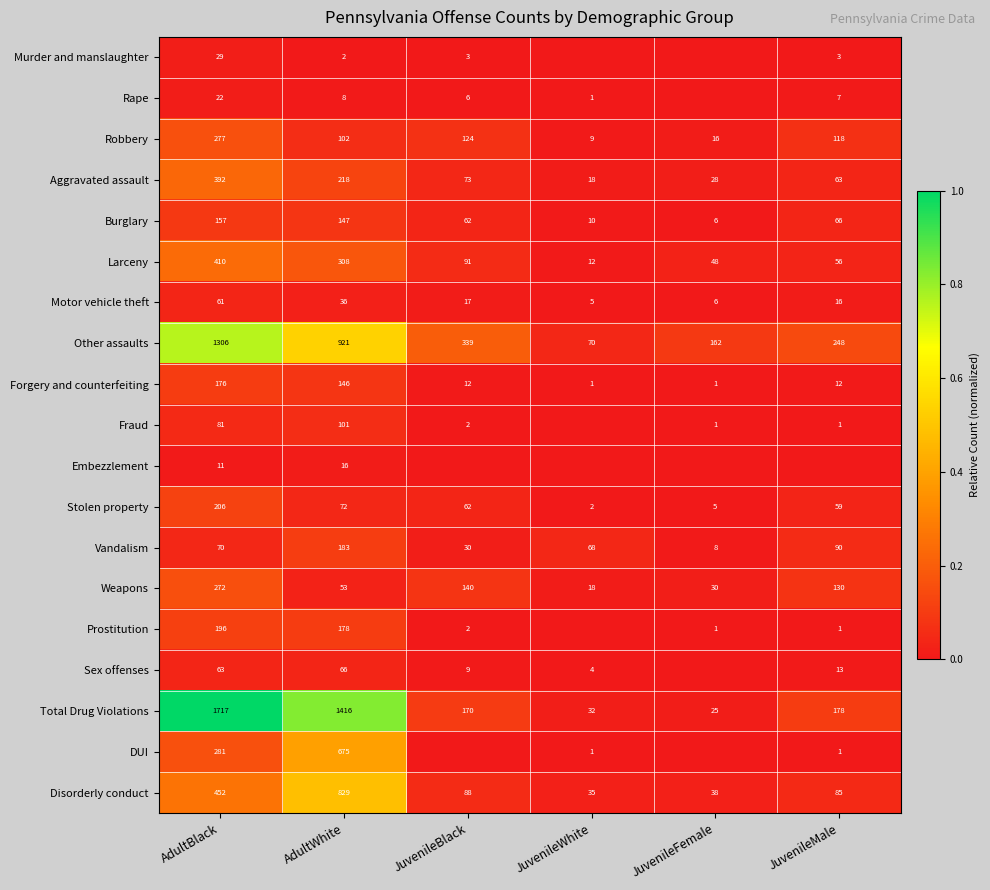

Which category has the lowest value in the Burglary series?

JuvenileFemale